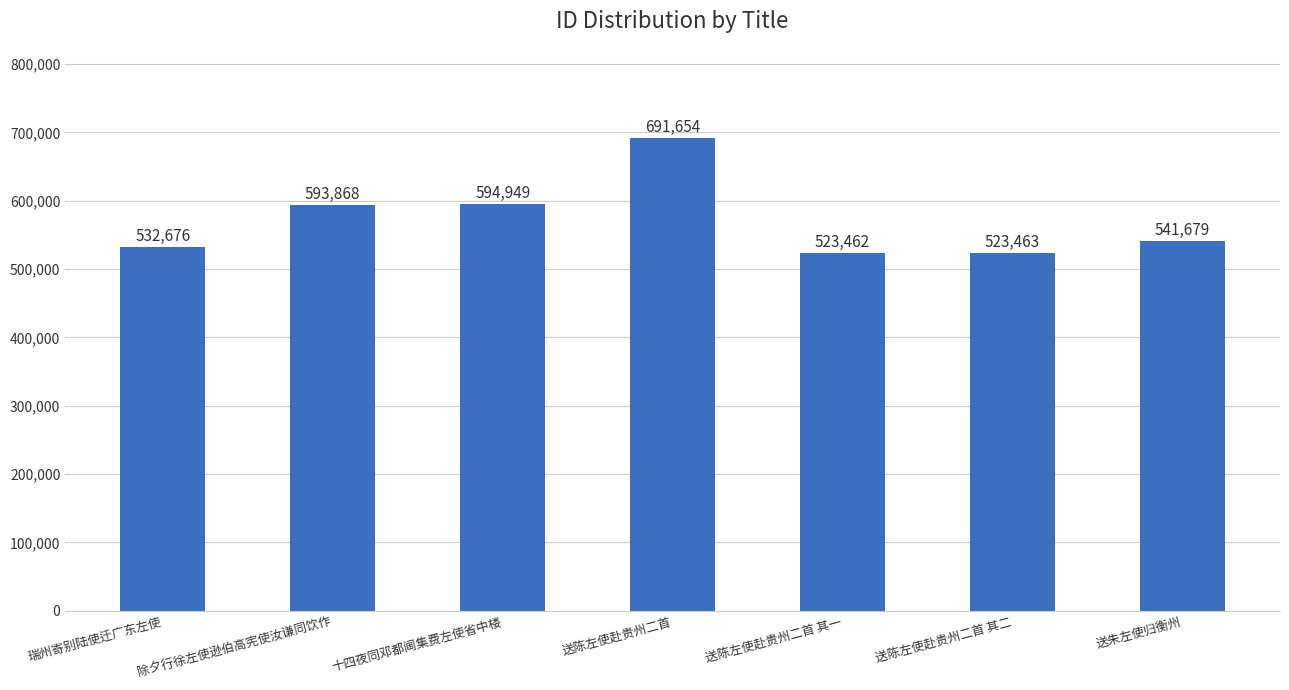

Is it true that the value at 送陈左使赴贵州二首 is 691654?

True